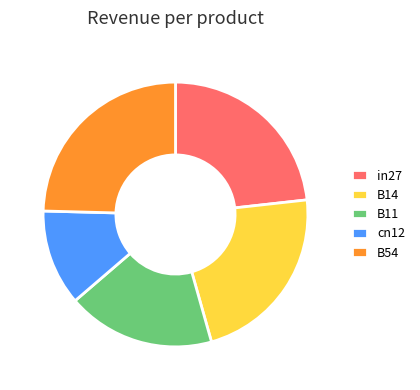

Which slice is the smallest?

cn12